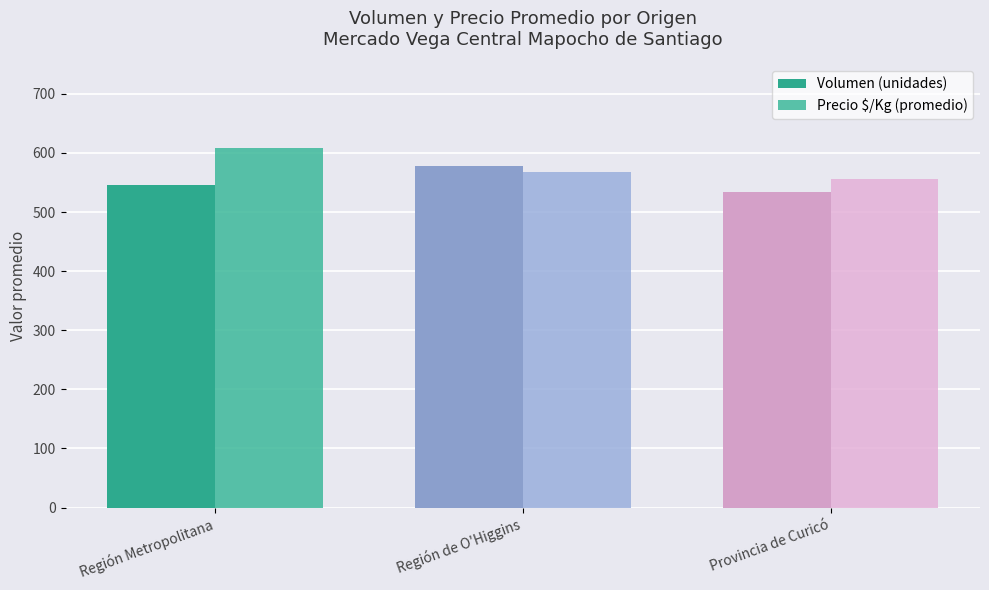

Count the Precio $/Kg (promedio) values in the range 556 to 608.

3